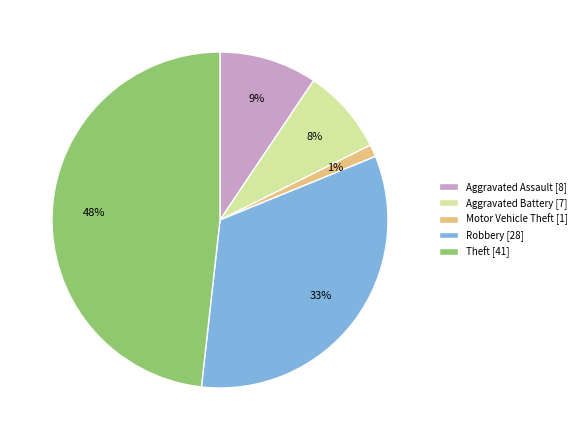

Do Theft [41] and Robbery [28] together represent more than half of the pie?

Yes